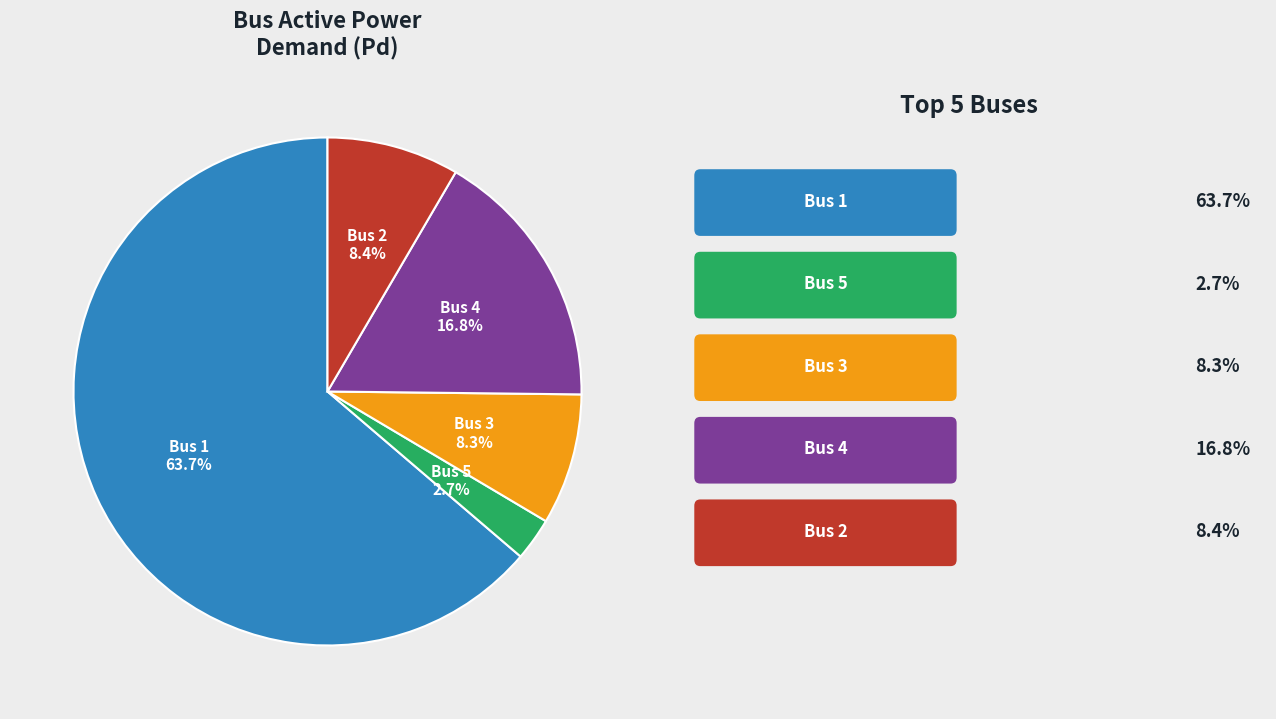

Does any single category account for the majority?

Yes